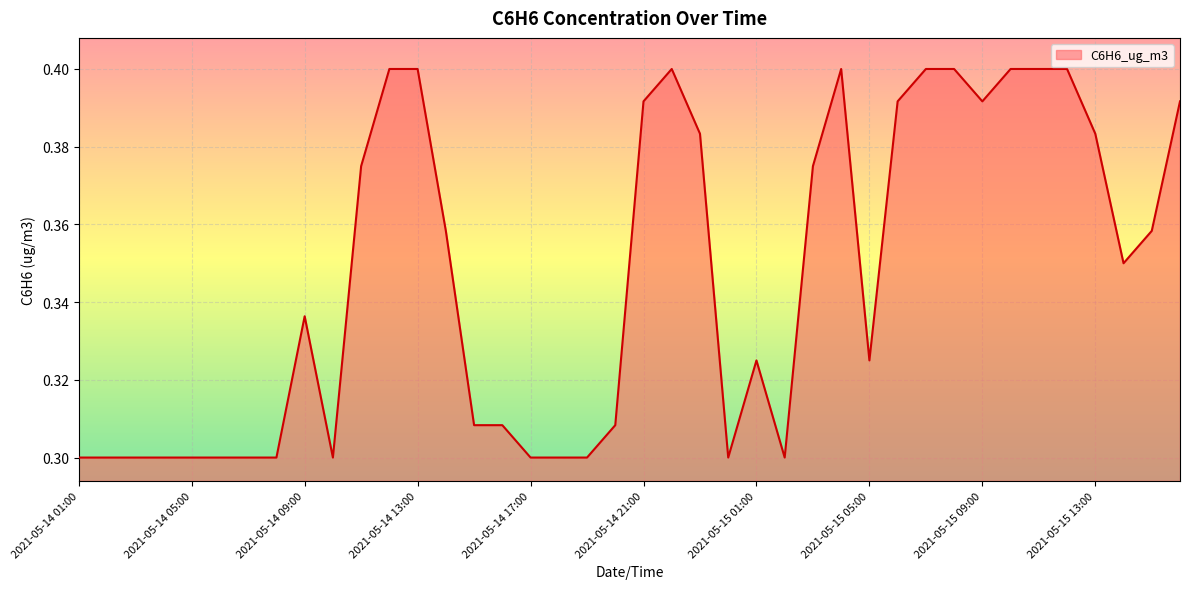

Rank the categories by value from highest to lowest.

2021-05-14 12:00, 2021-05-14 13:00, 2021-05-14 22:00, 2021-05-15 04:00, 2021-05-15 07:00, 2021-05-15 08:00, 2021-05-15 10:00, 2021-05-15 11:00, 2021-05-15 12:00, 2021-05-14 21:00, 2021-05-15 06:00, 2021-05-15 09:00, 2021-05-15 16:00, 2021-05-14 23:00, 2021-05-15 13:00, 2021-05-14 11:00, 2021-05-15 03:00, 2021-05-14 14:00, 2021-05-15 15:00, 2021-05-15 14:00, 2021-05-14 09:00, 2021-05-15 01:00, 2021-05-15 05:00, 2021-05-14 15:00, 2021-05-14 16:00, 2021-05-14 20:00, 2021-05-14 01:00, 2021-05-14 02:00, 2021-05-14 03:00, 2021-05-14 04:00, 2021-05-14 05:00, 2021-05-14 06:00, 2021-05-14 07:00, 2021-05-14 08:00, 2021-05-14 10:00, 2021-05-14 17:00, 2021-05-14 18:00, 2021-05-14 19:00, 2021-05-15 00:00, 2021-05-15 02:00